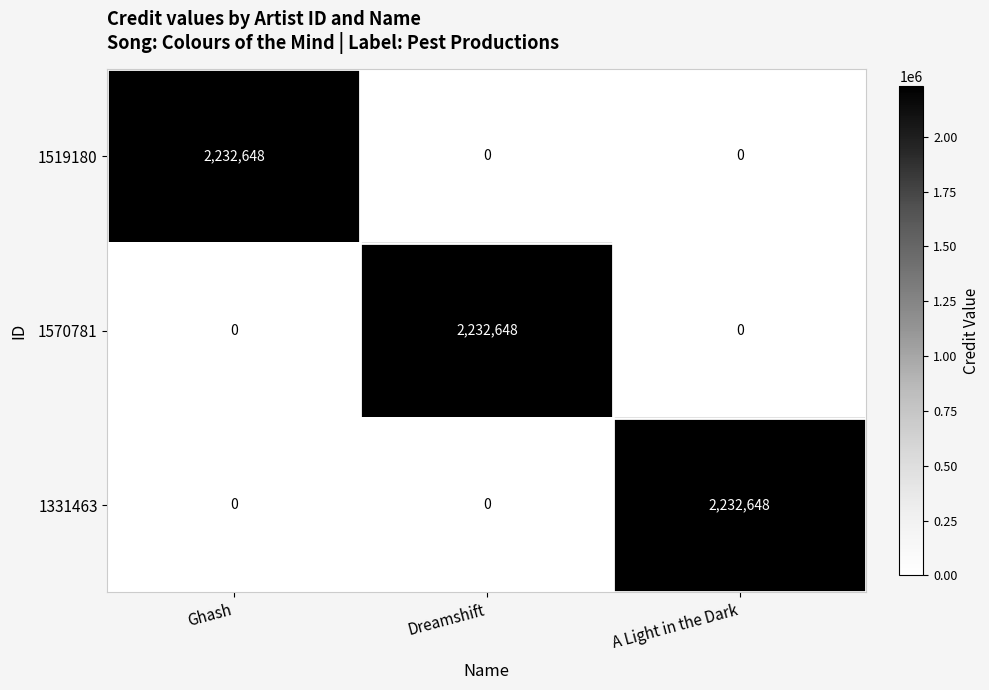

Reading left to right, transcribe all the data shown in this chart.

1519180: 2232648	0	0
1570781: 0	2232648	0
1331463: 0	0	2232648